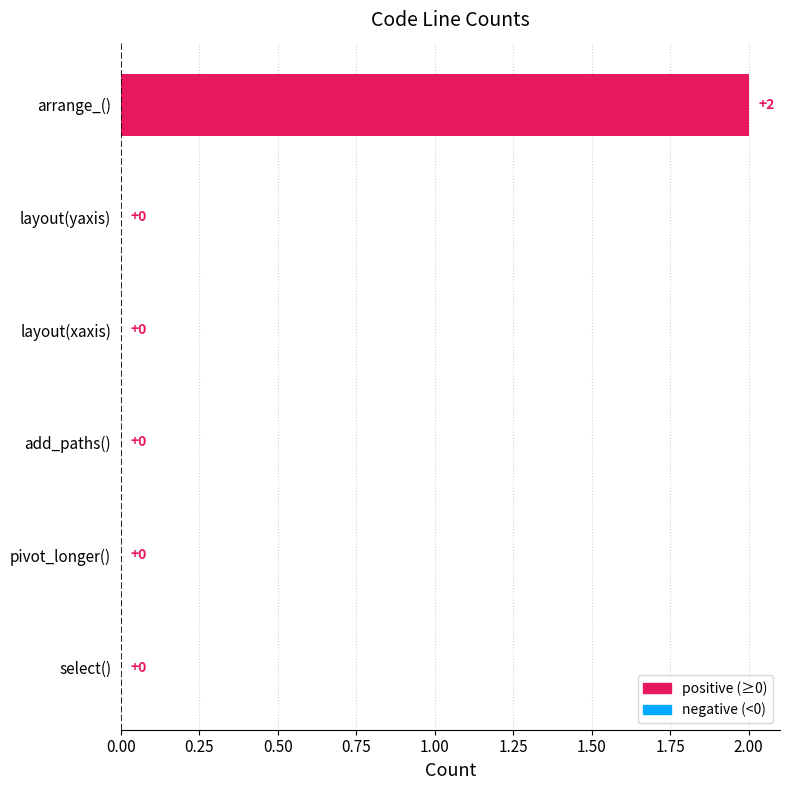

What is the sum of all values?

2